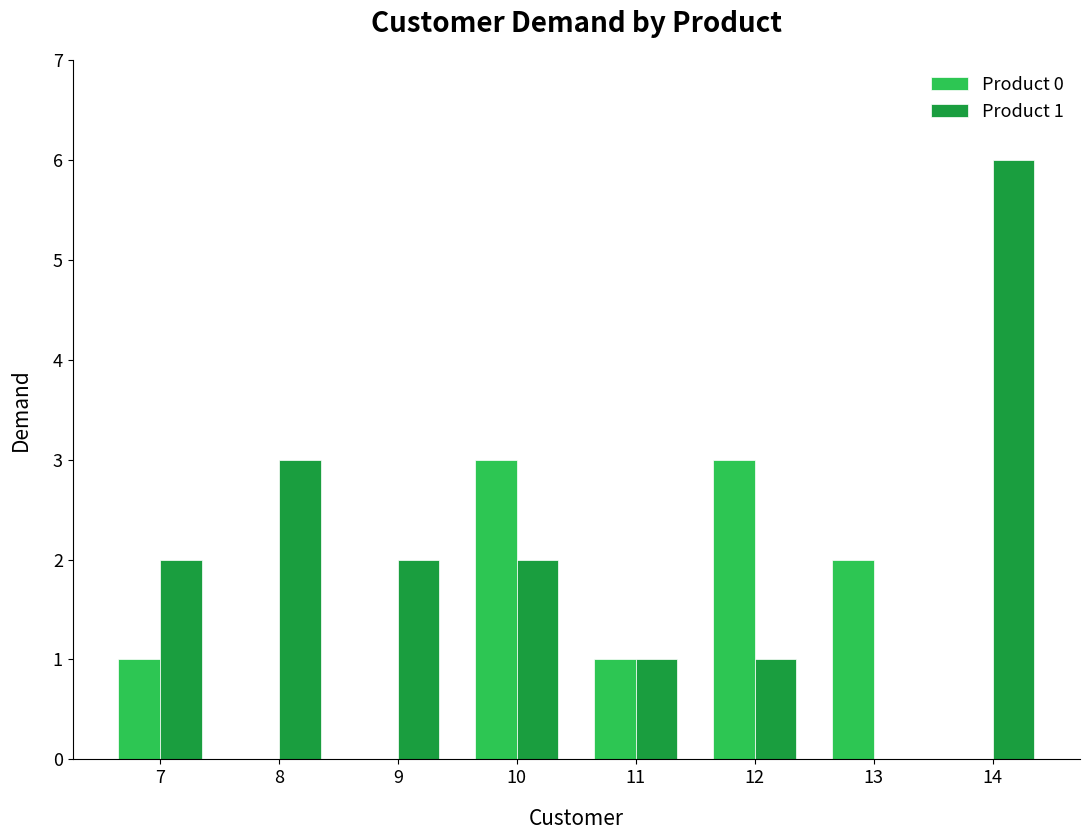

What are all the series names shown in the legend?

Product 0, Product 1